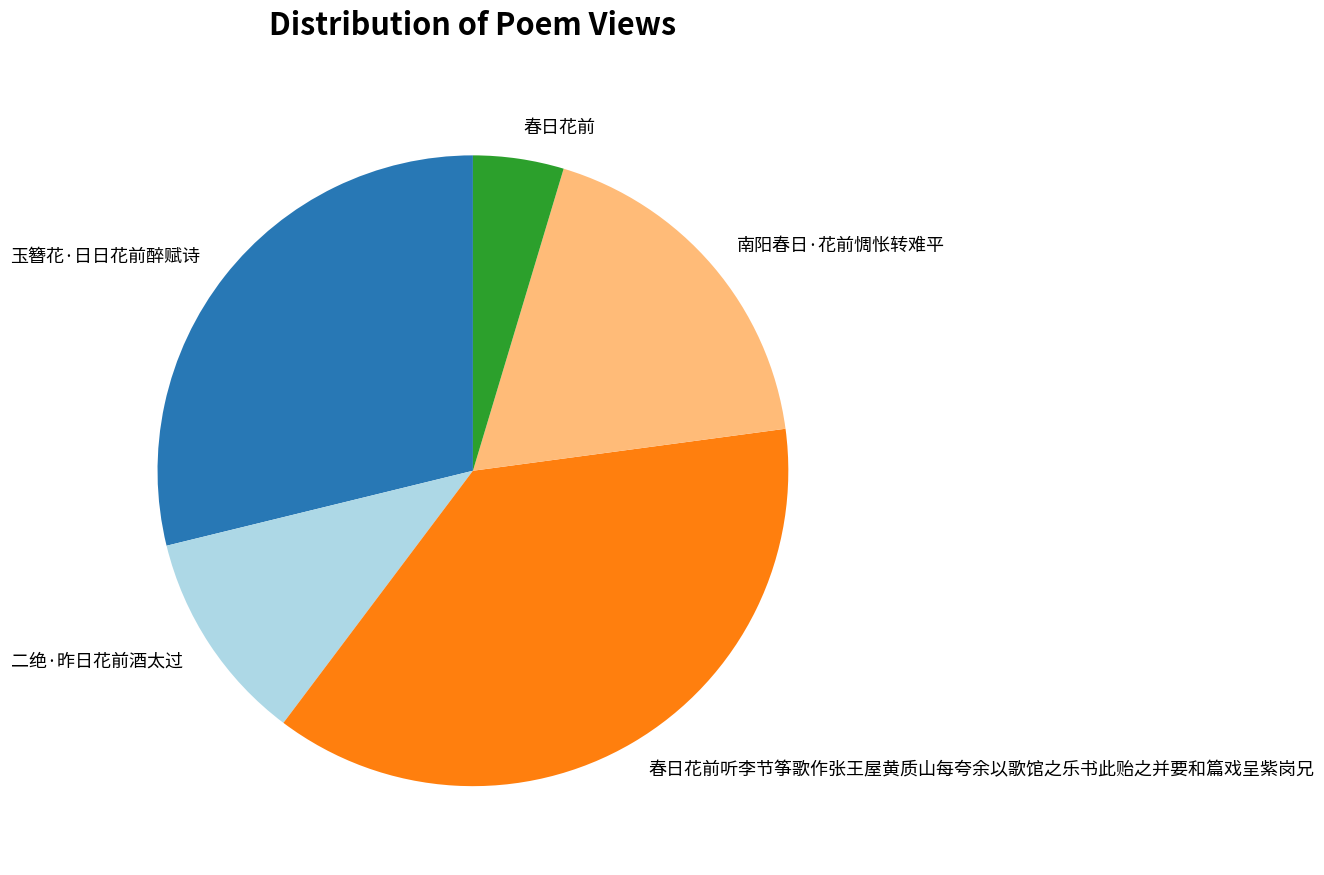

What is the ratio of the value at 玉簪花·日日花前醉赋诗 to the value at 春日花前听李节筝歌作张王屋黄质山每夸余以歌馆之乐书此贻之并要和篇戏呈紫岗兄?

0.8